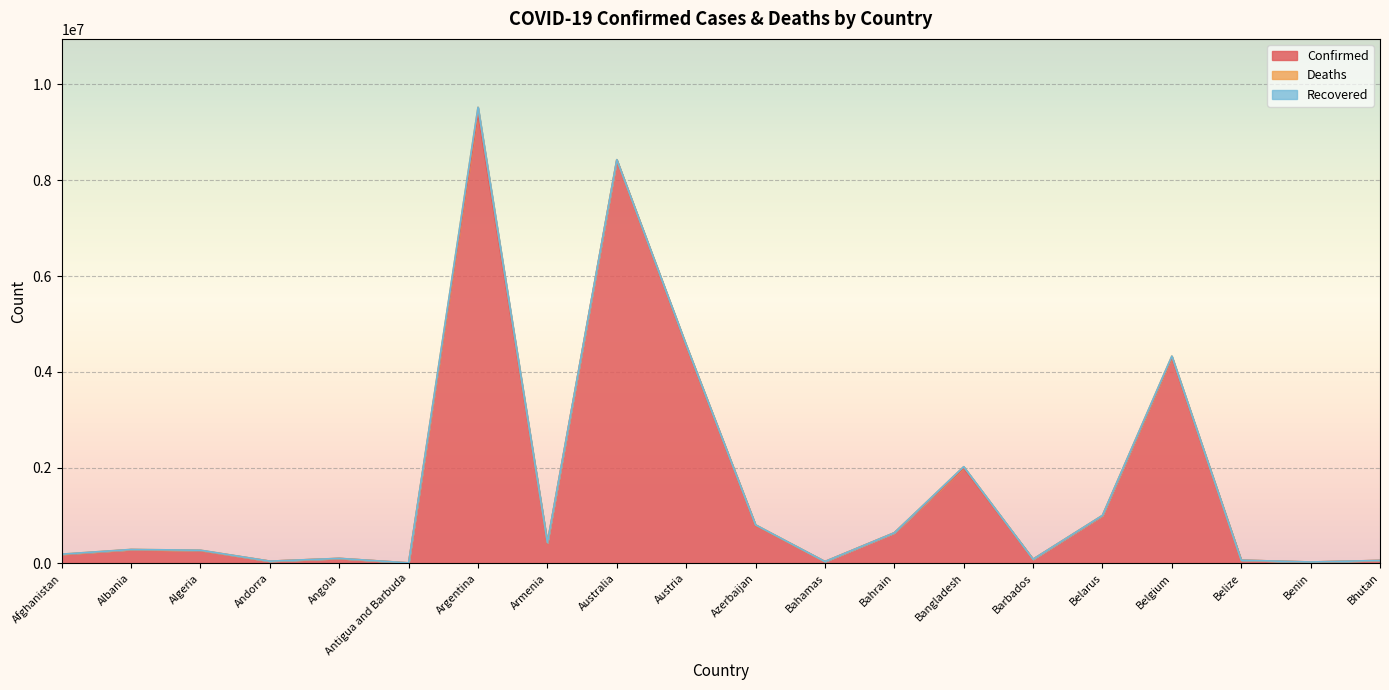

Rank the series by their maximum value, from highest to lowest.

Confirmed, Deaths, Recovered